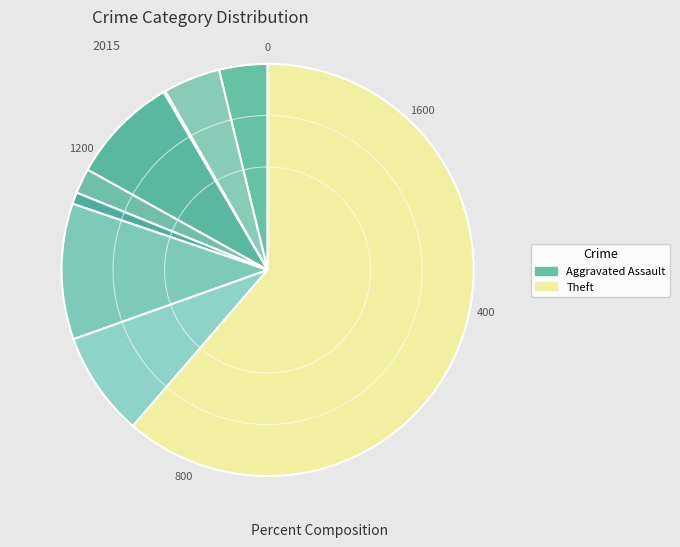

To the nearest percent, what is the average slice percentage?

11%